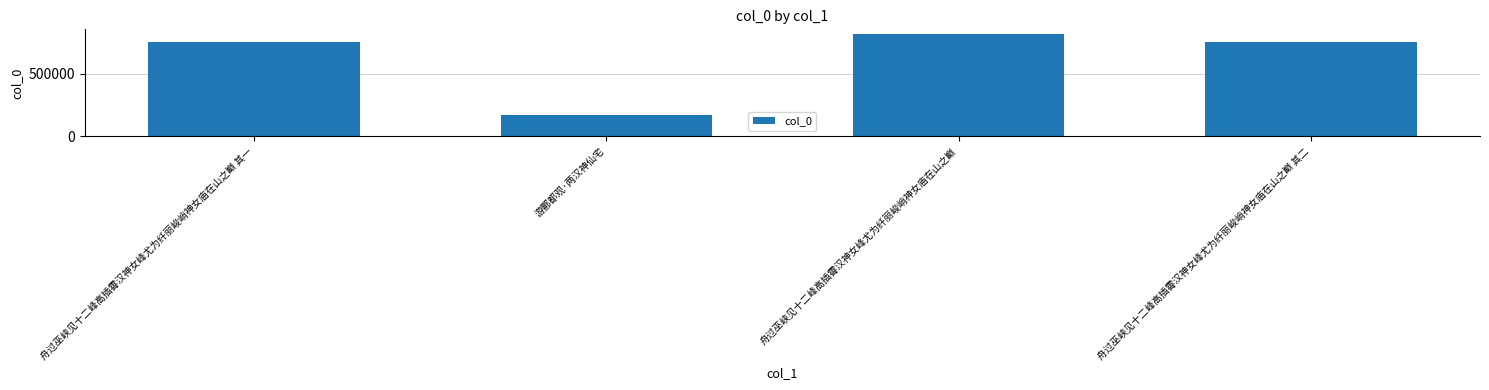

What is the approximate value at 游酆都观·两汉神仙宅?

174002